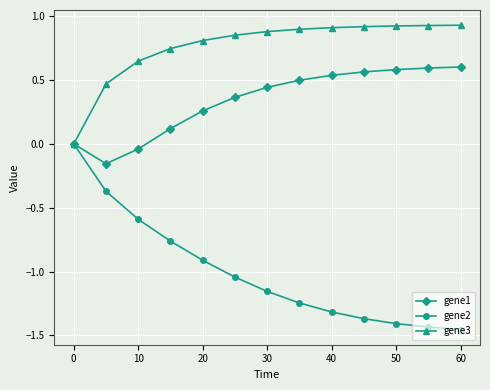

Does the chart display data point markers on the line(s)?

Yes